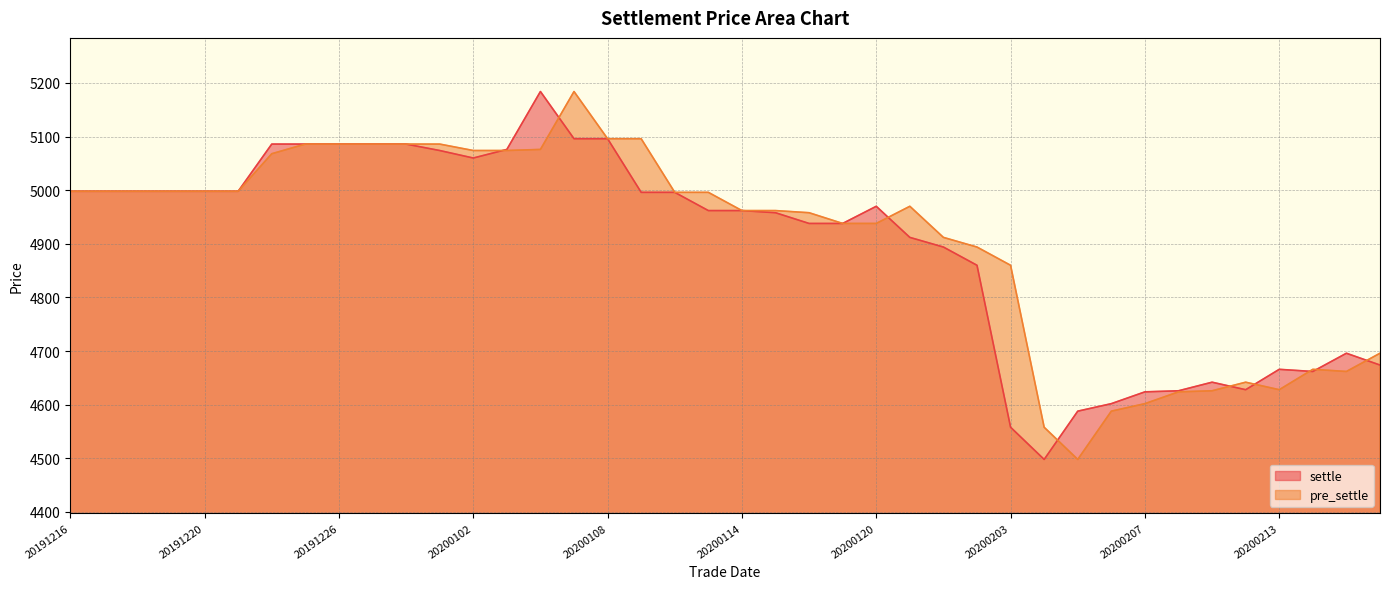

What is the smallest value displayed?

4498